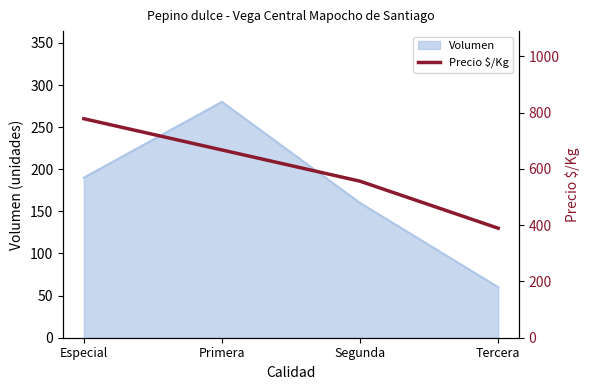

True or false: there are more than 1 points higher than both neighbors.

False